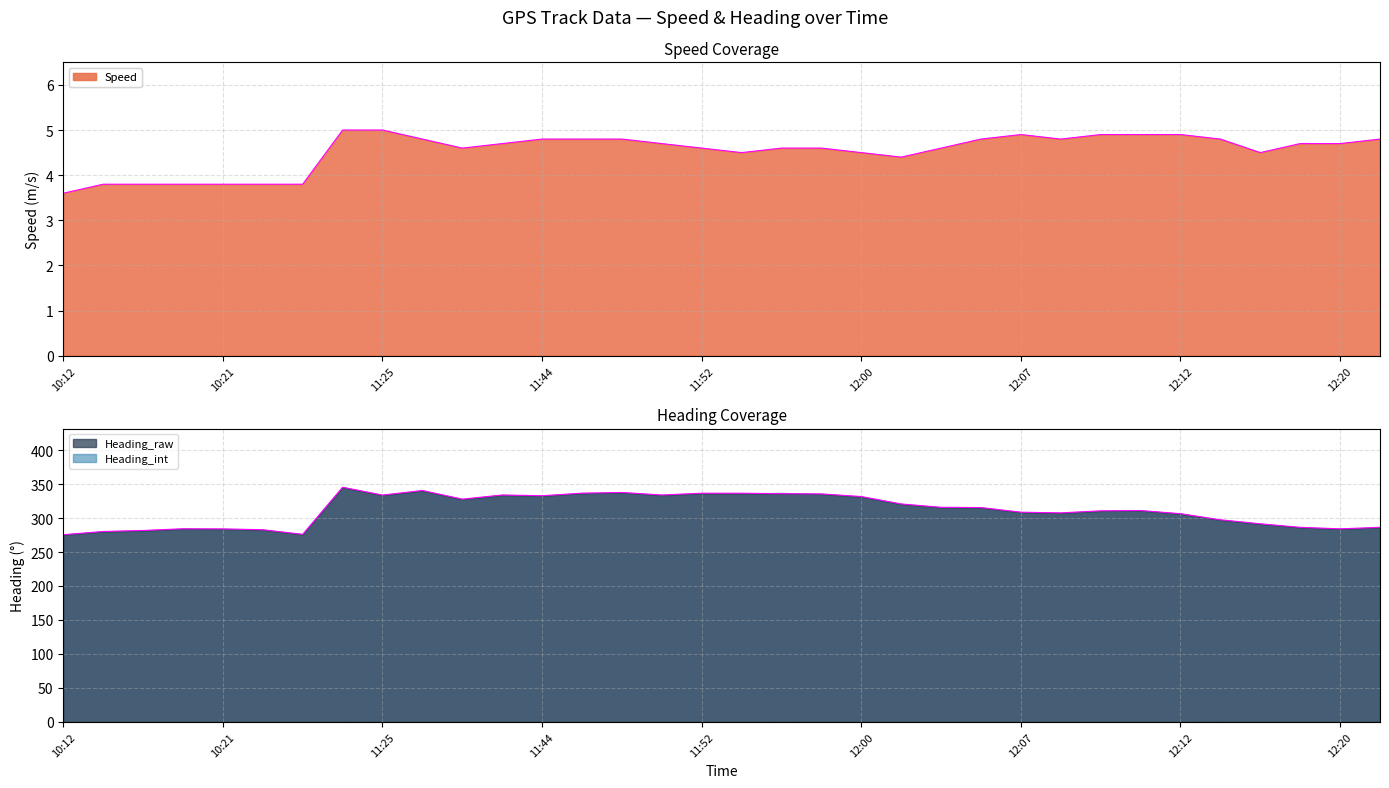

How many values in the Speed series exceed 4?

27